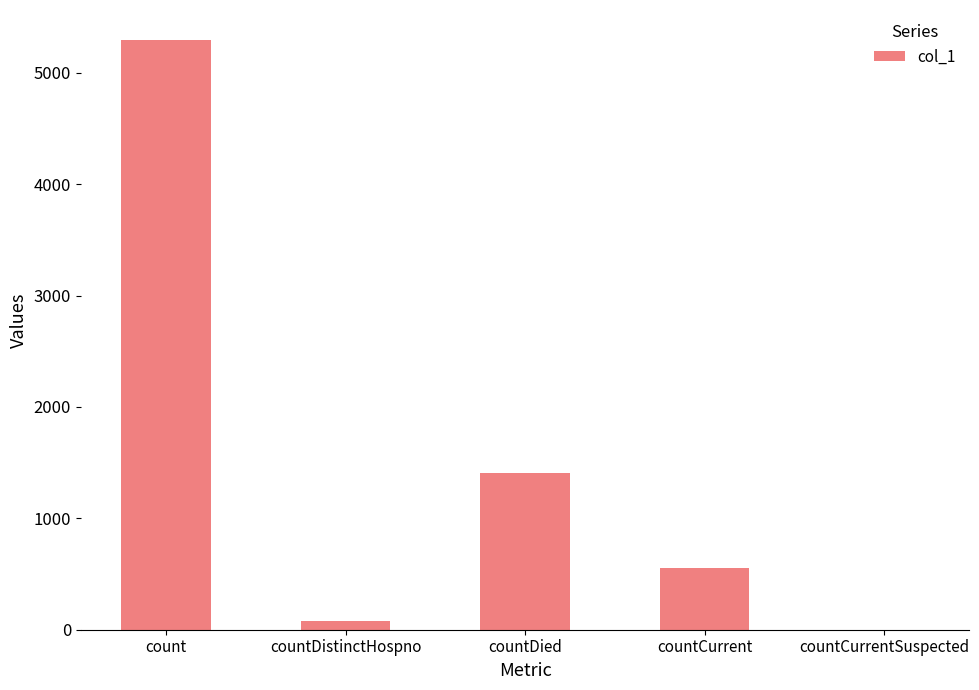

What is the change in value from count to countDistinctHospno?

-5223